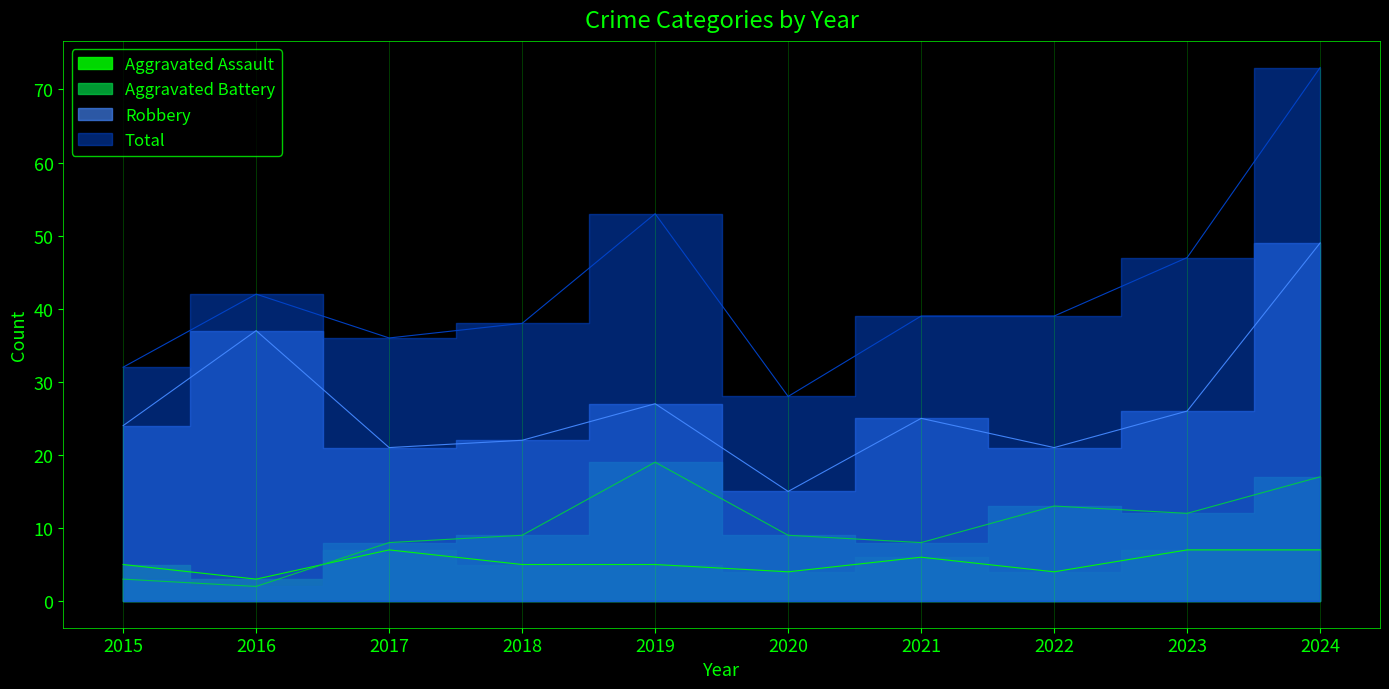

Where does the Robbery series first go above 25?

2016